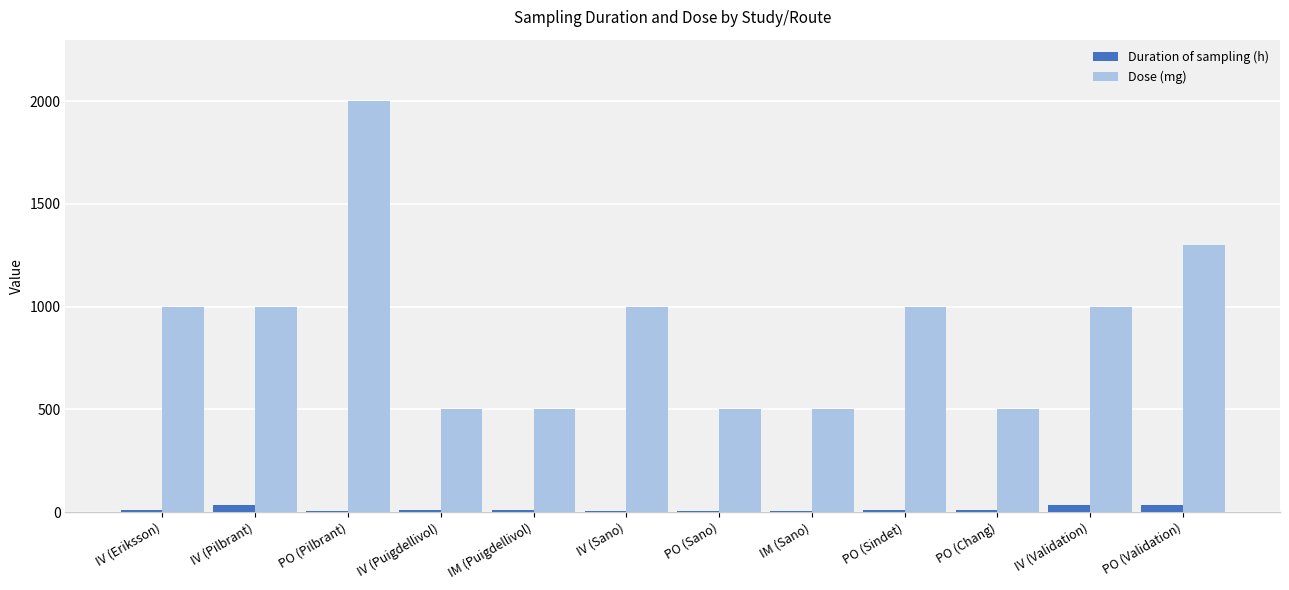

What is the maximum value for Dose (mg)?

2000